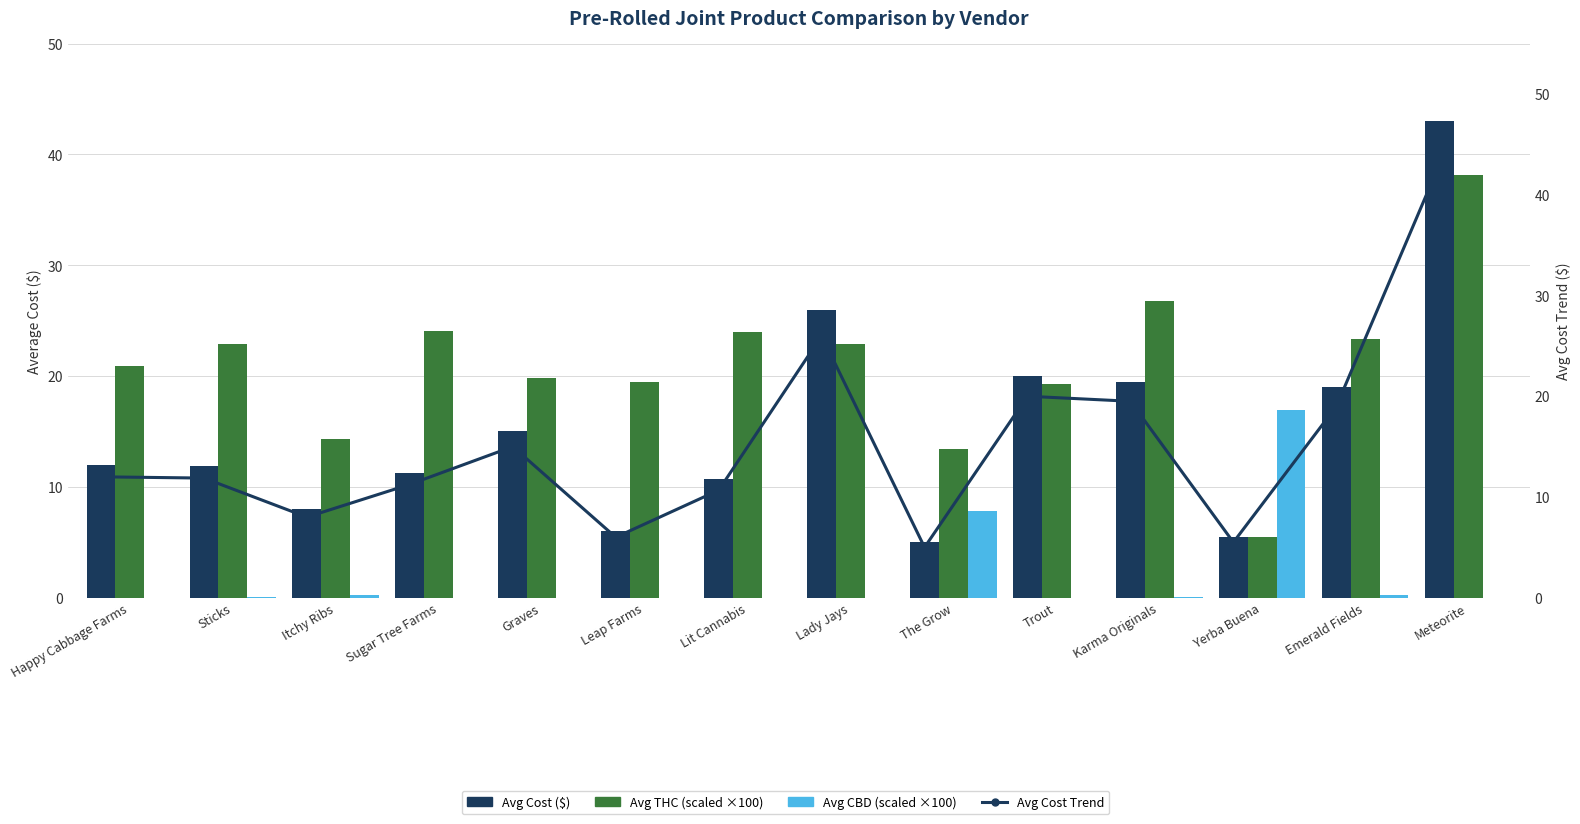

At which label does Avg Cost Trend first exceed 12?

Graves